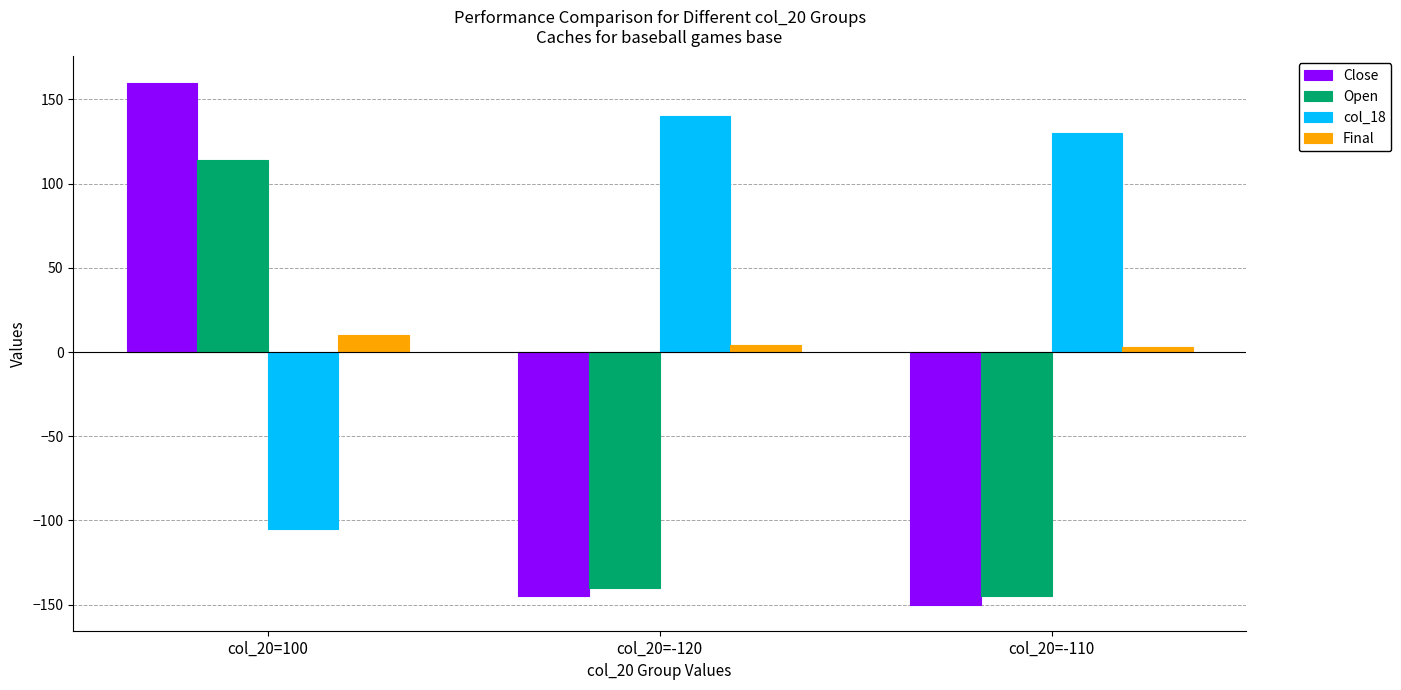

Which series changed the most between col_20=100 and col_20=-110?

Close